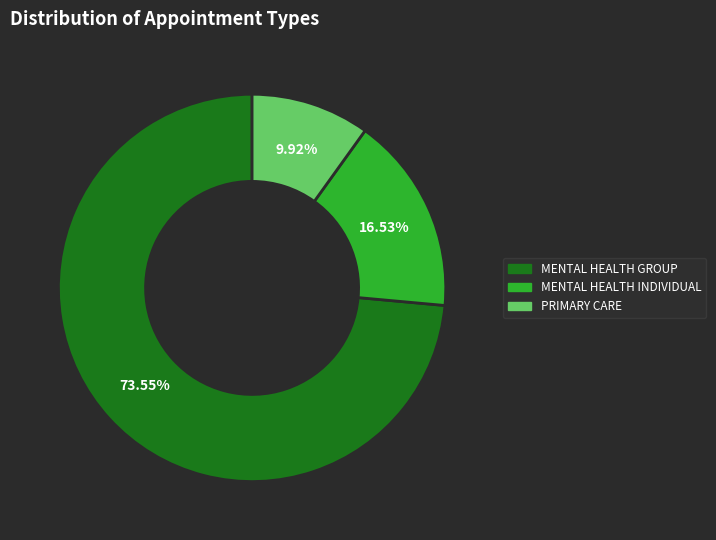

How many slices are in this pie chart?

3